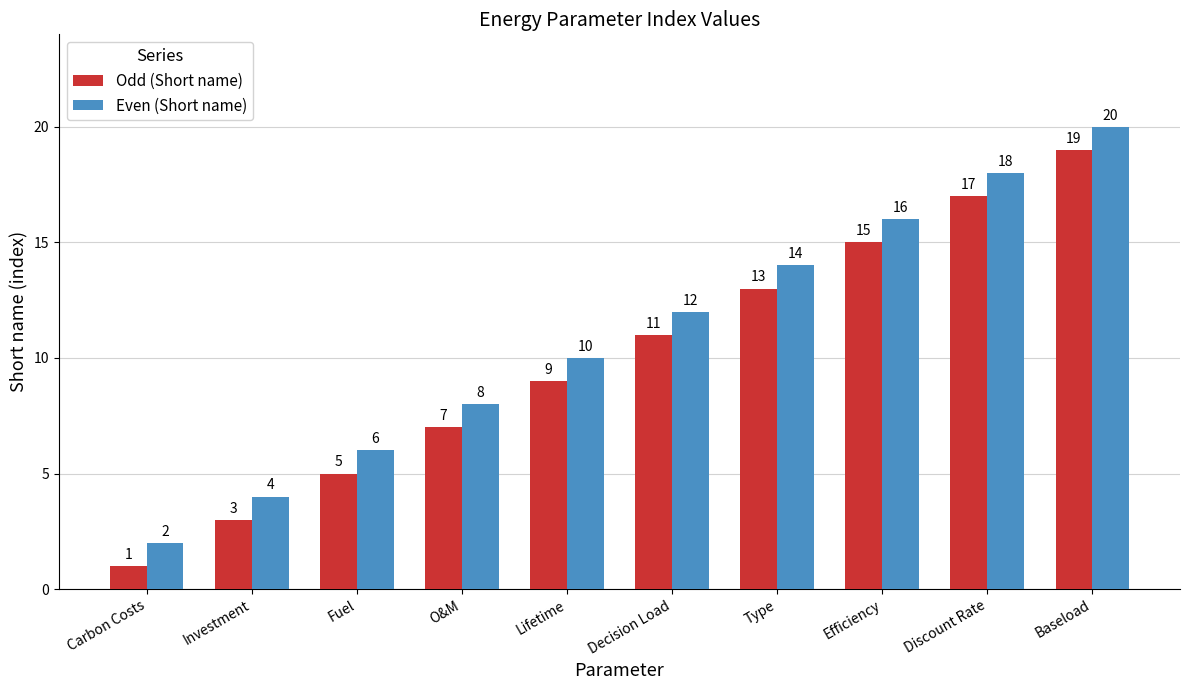

How many Odd (Short name) values are between 5 and 15?

6